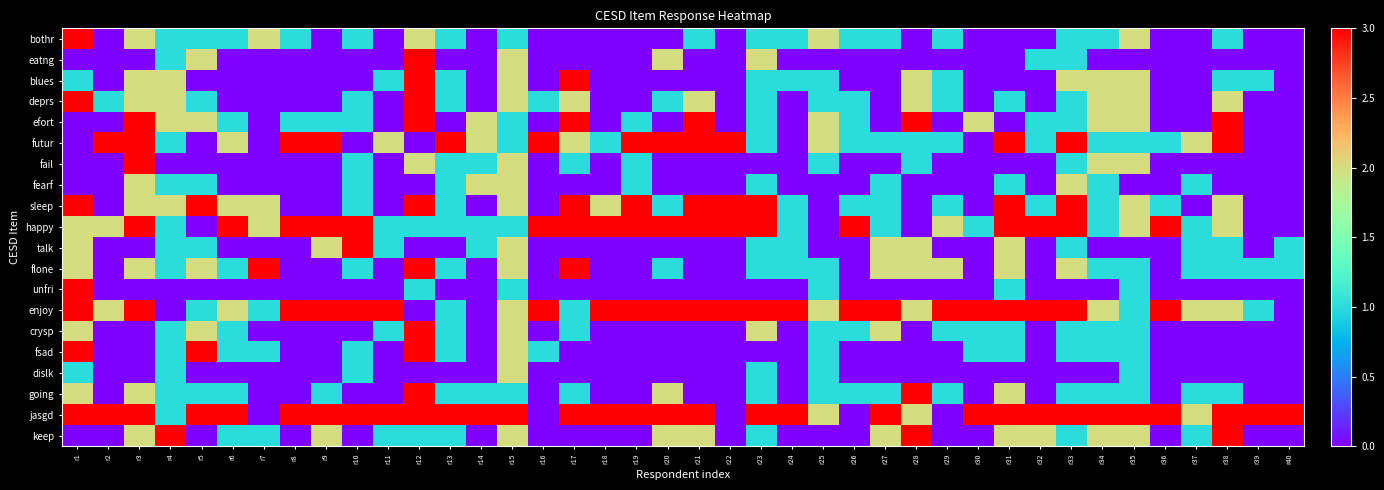

Reading left to right, list all the values displayed in this chart.

bothr: r1=3	r2=0	r3=2	r4=1	r5=1	r6=1	r7=2	r8=1	r9=0	r10=1	r11=0	r12=2	r13=1	r14=0	r15=1	r16=0	r17=0	r18=0	r19=0	r20=0	r21=1	r22=0	r23=1	r24=1	r25=2	r26=1	r27=1	r28=0	r29=1	r30=0	r31=0	r32=0	r33=1	r34=1	r35=2	r36=0	r37=0	r38=1	r39=0	r40=0
eatng: r1=0	r2=0	r3=0	r4=1	r5=2	r6=0	r7=0	r8=0	r9=0	r10=0	r11=0	r12=3	r13=0	r14=0	r15=2	r16=0	r17=0	r18=0	r19=0	r20=2	r21=0	r22=0	r23=2	r24=0	r25=0	r26=0	r27=0	r28=0	r29=0	r30=0	r31=0	r32=1	r33=1	r34=0	r35=0	r36=0	r37=0	r38=0	r39=0	r40=0
blues: r1=1	r2=0	r3=2	r4=2	r5=0	r6=0	r7=0	r8=0	r9=0	r10=0	r11=1	r12=3	r13=1	r14=0	r15=2	r16=0	r17=3	r18=0	r19=0	r20=0	r21=0	r22=0	r23=1	r24=1	r25=1	r26=0	r27=0	r28=2	r29=1	r30=0	r31=0	r32=0	r33=2	r34=2	r35=2	r36=0	r37=0	r38=1	r39=1	r40=0
deprs: r1=3	r2=1	r3=2	r4=2	r5=1	r6=0	r7=0	r8=0	r9=0	r10=1	r11=0	r12=3	r13=1	r14=0	r15=2	r16=1	r17=2	r18=0	r19=0	r20=1	r21=2	r22=0	r23=1	r24=0	r25=1	r26=1	r27=0	r28=2	r29=1	r30=0	r31=1	r32=0	r33=1	r34=2	r35=2	r36=0	r37=0	r38=2	r39=0	r40=0
efort: r1=0	r2=0	r3=3	r4=2	r5=2	r6=1	r7=0	r8=1	r9=1	r10=1	r11=0	r12=3	r13=0	r14=2	r15=1	r16=0	r17=3	r18=0	r19=1	r20=0	r21=3	r22=0	r23=1	r24=0	r25=2	r26=1	r27=0	r28=3	r29=0	r30=2	r31=0	r32=1	r33=1	r34=2	r35=2	r36=0	r37=0	r38=3	r39=0	r40=0
futur: r1=0	r2=3	r3=3	r4=1	r5=0	r6=2	r7=0	r8=3	r9=3	r10=0	r11=2	r12=0	r13=3	r14=2	r15=1	r16=3	r17=2	r18=1	r19=3	r20=3	r21=3	r22=3	r23=1	r24=0	r25=2	r26=1	r27=1	r28=1	r29=1	r30=0	r31=3	r32=1	r33=3	r34=1	r35=1	r36=1	r37=2	r38=3	r39=0	r40=0
fail: r1=0	r2=0	r3=3	r4=0	r5=0	r6=0	r7=0	r8=0	r9=0	r10=1	r11=0	r12=2	r13=1	r14=1	r15=2	r16=0	r17=1	r18=0	r19=1	r20=0	r21=0	r22=0	r23=0	r24=0	r25=1	r26=0	r27=0	r28=1	r29=0	r30=0	r31=0	r32=0	r33=1	r34=2	r35=2	r36=0	r37=0	r38=0	r39=0	r40=0
fearf: r1=0	r2=0	r3=2	r4=1	r5=1	r6=0	r7=0	r8=0	r9=0	r10=1	r11=0	r12=0	r13=1	r14=2	r15=2	r16=0	r17=0	r18=0	r19=1	r20=0	r21=0	r22=0	r23=1	r24=0	r25=0	r26=0	r27=1	r28=0	r29=0	r30=0	r31=1	r32=0	r33=2	r34=1	r35=0	r36=0	r37=1	r38=0	r39=0	r40=0
sleep: r1=3	r2=0	r3=2	r4=2	r5=3	r6=2	r7=2	r8=0	r9=0	r10=1	r11=0	r12=3	r13=1	r14=0	r15=2	r16=0	r17=3	r18=2	r19=3	r20=1	r21=3	r22=3	r23=3	r24=1	r25=0	r26=1	r27=1	r28=0	r29=1	r30=0	r31=3	r32=1	r33=3	r34=1	r35=2	r36=1	r37=0	r38=2	r39=0	r40=0
happy: r1=2	r2=2	r3=3	r4=1	r5=0	r6=3	r7=2	r8=3	r9=3	r10=3	r11=1	r12=1	r13=1	r14=1	r15=1	r16=3	r17=3	r18=3	r19=3	r20=3	r21=3	r22=3	r23=3	r24=1	r25=0	r26=3	r27=1	r28=0	r29=2	r30=1	r31=3	r32=3	r33=3	r34=1	r35=2	r36=3	r37=1	r38=2	r39=0	r40=0
talk: r1=2	r2=0	r3=0	r4=1	r5=1	r6=0	r7=0	r8=0	r9=2	r10=3	r11=1	r12=0	r13=0	r14=1	r15=2	r16=0	r17=0	r18=0	r19=0	r20=0	r21=0	r22=0	r23=1	r24=1	r25=0	r26=0	r27=2	r28=2	r29=0	r30=0	r31=2	r32=0	r33=1	r34=0	r35=0	r36=0	r37=1	r38=1	r39=0	r40=1
flone: r1=2	r2=0	r3=2	r4=1	r5=2	r6=1	r7=3	r8=0	r9=0	r10=1	r11=0	r12=3	r13=1	r14=0	r15=2	r16=0	r17=3	r18=0	r19=0	r20=1	r21=0	r22=0	r23=1	r24=1	r25=1	r26=0	r27=2	r28=2	r29=2	r30=0	r31=2	r32=0	r33=2	r34=1	r35=1	r36=0	r37=1	r38=1	r39=1	r40=1
unfri: r1=3	r2=0	r3=0	r4=0	r5=0	r6=0	r7=0	r8=0	r9=0	r10=0	r11=0	r12=1	r13=0	r14=0	r15=1	r16=0	r17=0	r18=0	r19=0	r20=0	r21=0	r22=0	r23=0	r24=0	r25=1	r26=0	r27=0	r28=0	r29=0	r30=0	r31=1	r32=0	r33=0	r34=0	r35=1	r36=0	r37=0	r38=0	r39=0	r40=0
enjoy: r1=3	r2=2	r3=3	r4=0	r5=1	r6=2	r7=1	r8=3	r9=3	r10=3	r11=3	r12=0	r13=1	r14=0	r15=2	r16=3	r17=1	r18=3	r19=3	r20=3	r21=3	r22=3	r23=3	r24=3	r25=2	r26=3	r27=3	r28=2	r29=3	r30=3	r31=3	r32=3	r33=3	r34=2	r35=1	r36=3	r37=2	r38=2	r39=1	r40=0
crysp: r1=2	r2=0	r3=0	r4=1	r5=2	r6=1	r7=0	r8=0	r9=0	r10=0	r11=1	r12=3	r13=1	r14=0	r15=2	r16=0	r17=1	r18=0	r19=0	r20=0	r21=0	r22=0	r23=2	r24=0	r25=1	r26=1	r27=2	r28=0	r29=1	r30=1	r31=1	r32=0	r33=1	r34=1	r35=1	r36=0	r37=0	r38=0	r39=0	r40=0
fsad: r1=3	r2=0	r3=0	r4=1	r5=3	r6=1	r7=1	r8=0	r9=0	r10=1	r11=0	r12=3	r13=1	r14=0	r15=2	r16=1	r17=0	r18=0	r19=0	r20=0	r21=0	r22=0	r23=0	r24=0	r25=1	r26=0	r27=0	r28=0	r29=0	r30=1	r31=1	r32=0	r33=1	r34=1	r35=1	r36=0	r37=0	r38=0	r39=0	r40=0
dislk: r1=1	r2=0	r3=0	r4=1	r5=0	r6=0	r7=0	r8=0	r9=0	r10=1	r11=0	r12=0	r13=0	r14=0	r15=2	r16=0	r17=0	r18=0	r19=0	r20=0	r21=0	r22=0	r23=1	r24=0	r25=1	r26=0	r27=0	r28=0	r29=0	r30=0	r31=0	r32=0	r33=0	r34=0	r35=1	r36=0	r37=0	r38=0	r39=0	r40=0
going: r1=2	r2=0	r3=2	r4=1	r5=1	r6=1	r7=0	r8=0	r9=1	r10=0	r11=0	r12=3	r13=1	r14=1	r15=1	r16=0	r17=1	r18=0	r19=0	r20=2	r21=0	r22=0	r23=1	r24=0	r25=1	r26=1	r27=1	r28=3	r29=1	r30=0	r31=2	r32=0	r33=1	r34=1	r35=1	r36=0	r37=1	r38=1	r39=0	r40=0
jasgd: r1=3	r2=3	r3=3	r4=1	r5=3	r6=3	r7=0	r8=3	r9=3	r10=3	r11=3	r12=3	r13=3	r14=3	r15=3	r16=0	r17=3	r18=3	r19=3	r20=3	r21=3	r22=0	r23=3	r24=3	r25=2	r26=0	r27=3	r28=2	r29=0	r30=3	r31=3	r32=3	r33=3	r34=3	r35=3	r36=3	r37=2	r38=3	r39=3	r40=3
keep: r1=0	r2=0	r3=2	r4=3	r5=0	r6=1	r7=1	r8=0	r9=2	r10=0	r11=1	r12=1	r13=1	r14=0	r15=2	r16=0	r17=0	r18=0	r19=0	r20=2	r21=2	r22=0	r23=1	r24=0	r25=0	r26=0	r27=2	r28=3	r29=0	r30=0	r31=2	r32=2	r33=1	r34=2	r35=2	r36=0	r37=1	r38=3	r39=0	r40=0